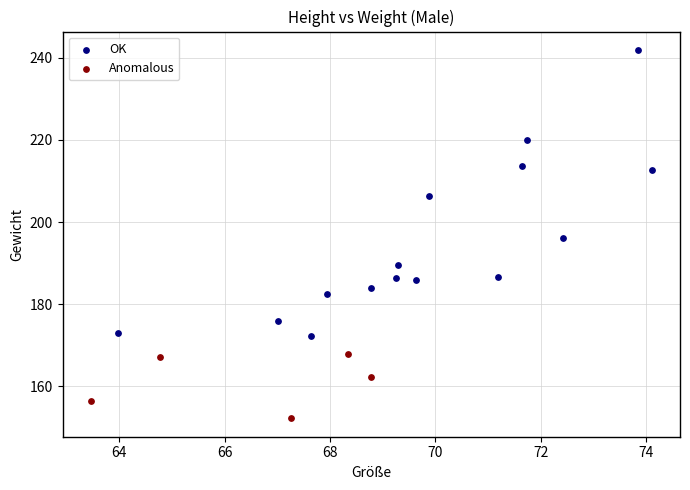

Which series contains the lowest Y value?

Anomalous